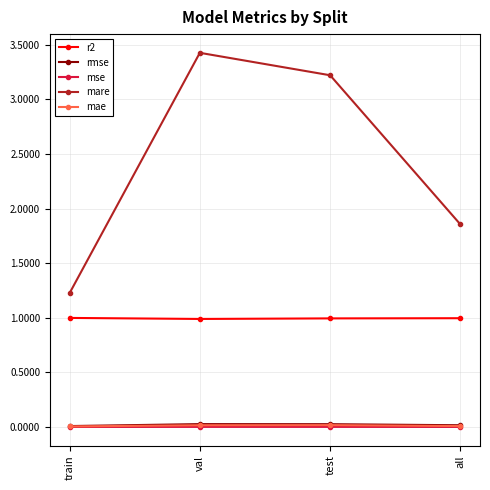

Which series has the largest total across all categories?

mare